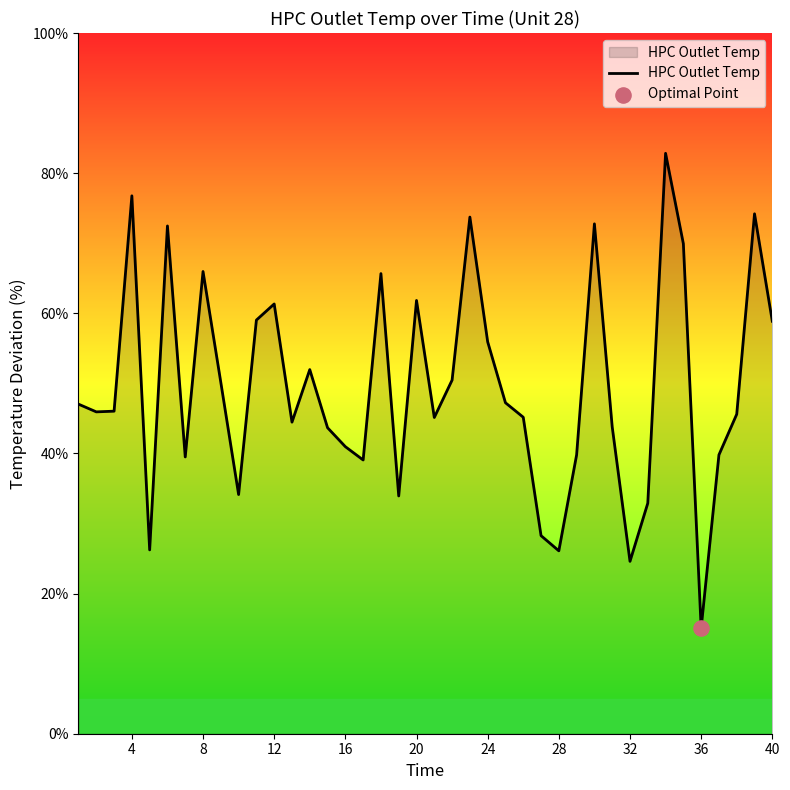

What is the difference between the maximum and minimum values?

67.8